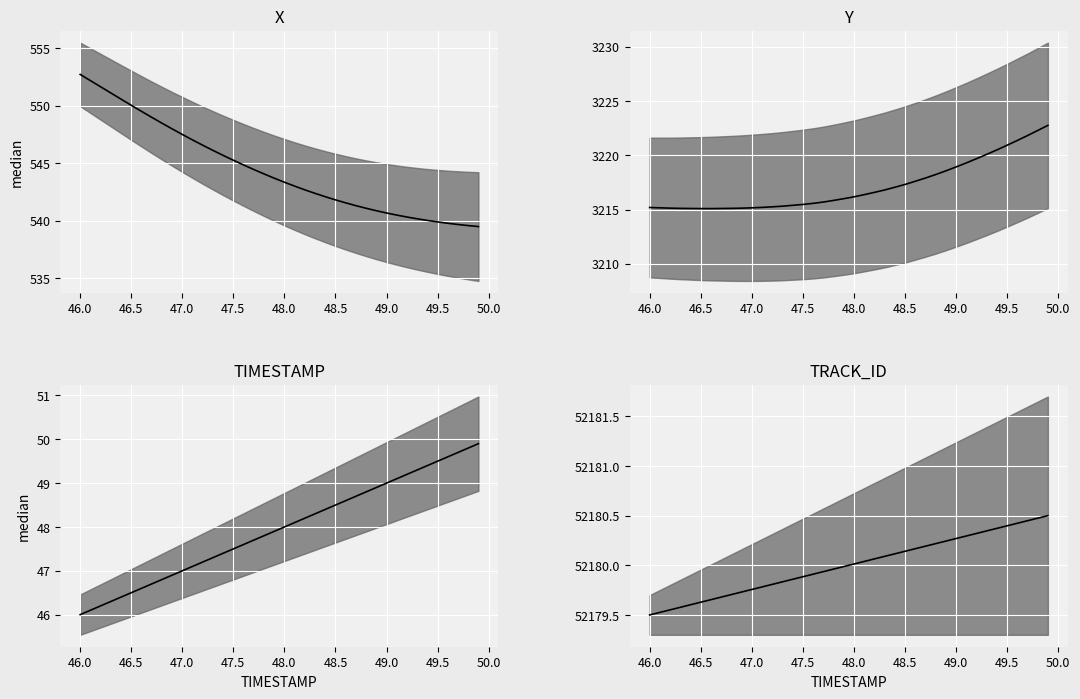

True or false: Y median and X median intersect in this chart.

False